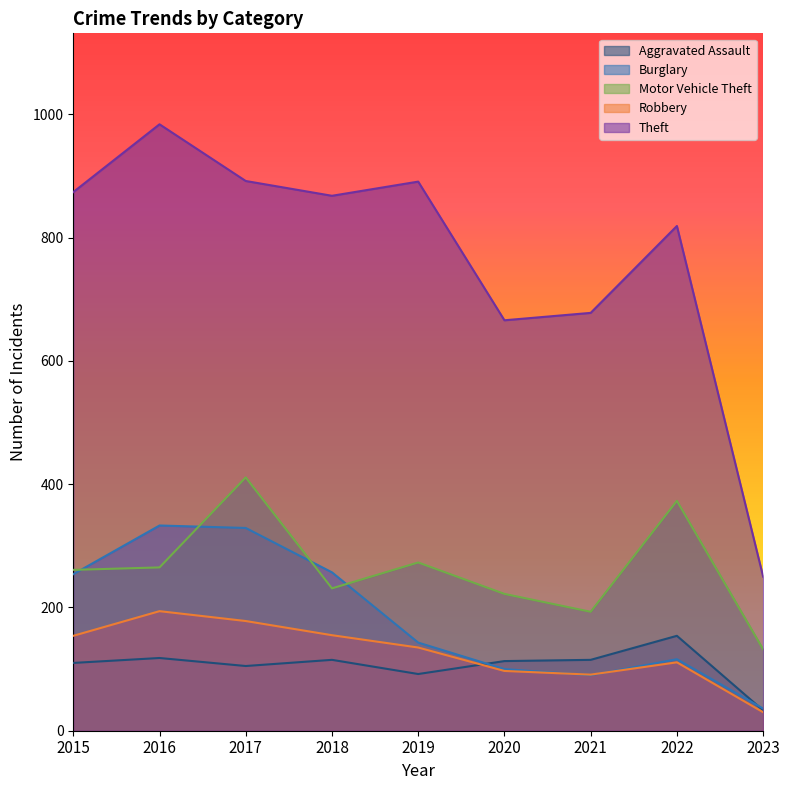

At which category does Robbery reach its first local peak?

2016